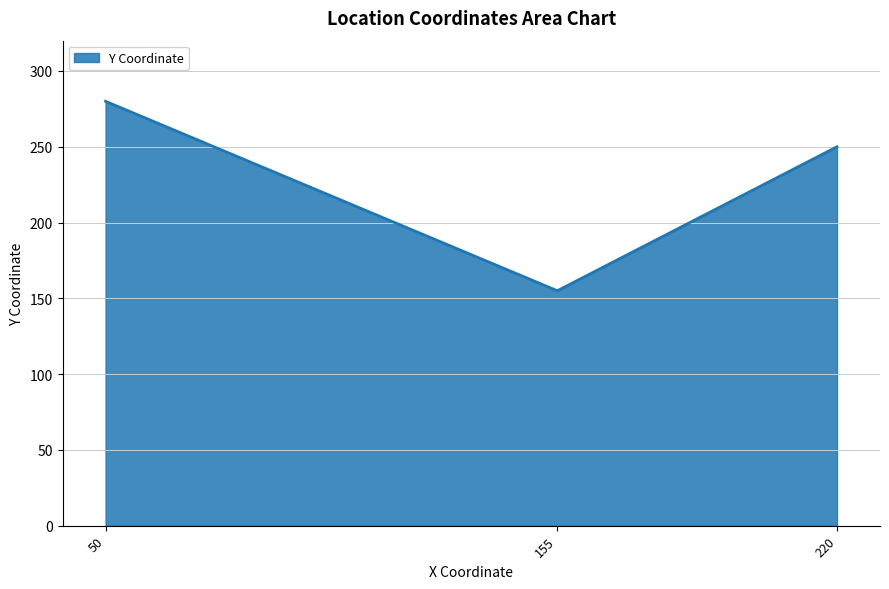

The chart shows a value of 239 at 155. True or false?

False